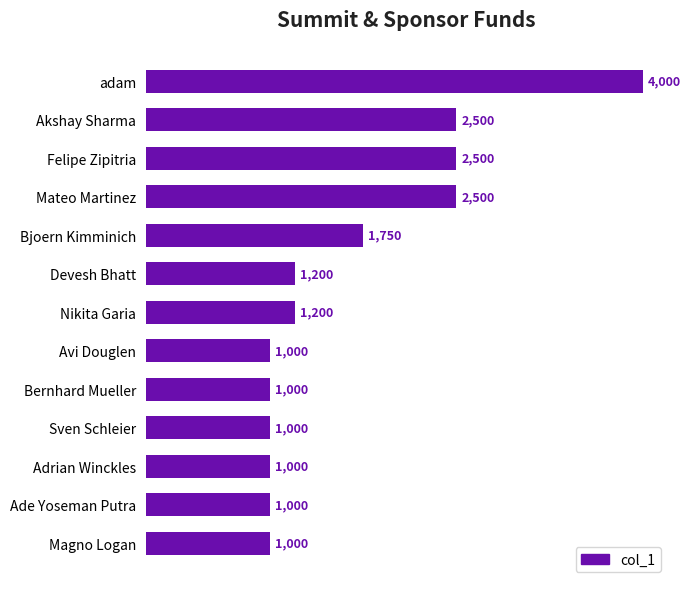

Reading top to bottom, list all the values displayed in this chart.

adam=4000	Akshay Sharma=2500	Felipe Zipitria=2500	Mateo Martinez=2500	Bjoern Kimminich=1750	Devesh Bhatt=1200	Nikita Garia=1200	Avi Douglen=1000	Bernhard Mueller=1000	Sven Schleier=1000	Adrian Winckles=1000	Ade Yoseman Putra=1000	Magno Logan=1000